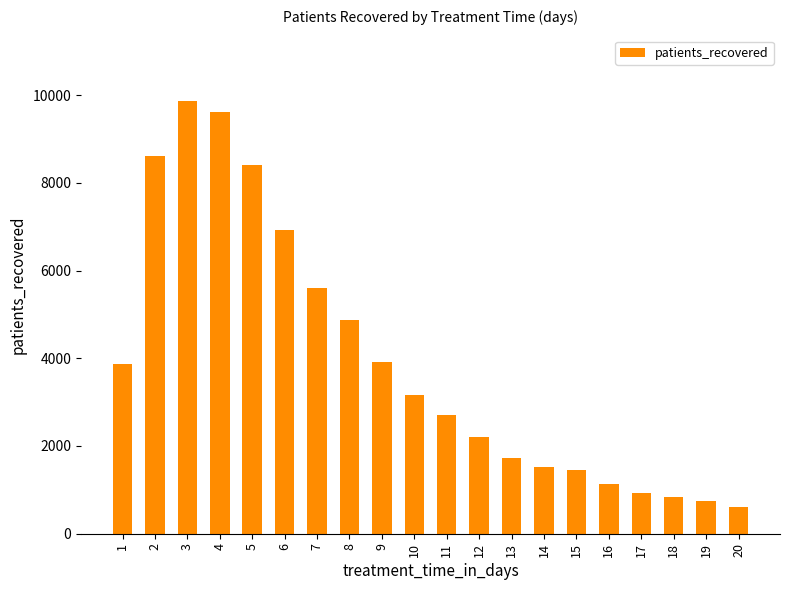

The value at 17 is 364. True or false?

False